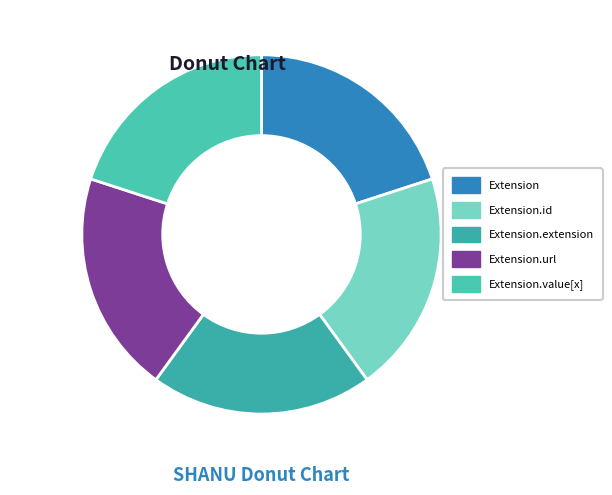

Count the number of slices in the pie.

5